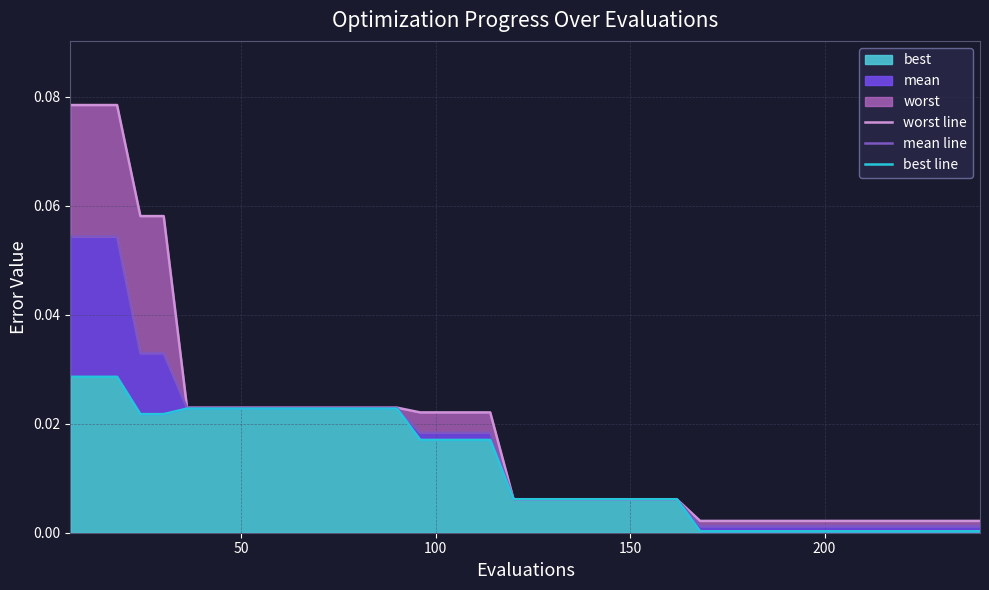

Which series has the widest spread of values?

worst line